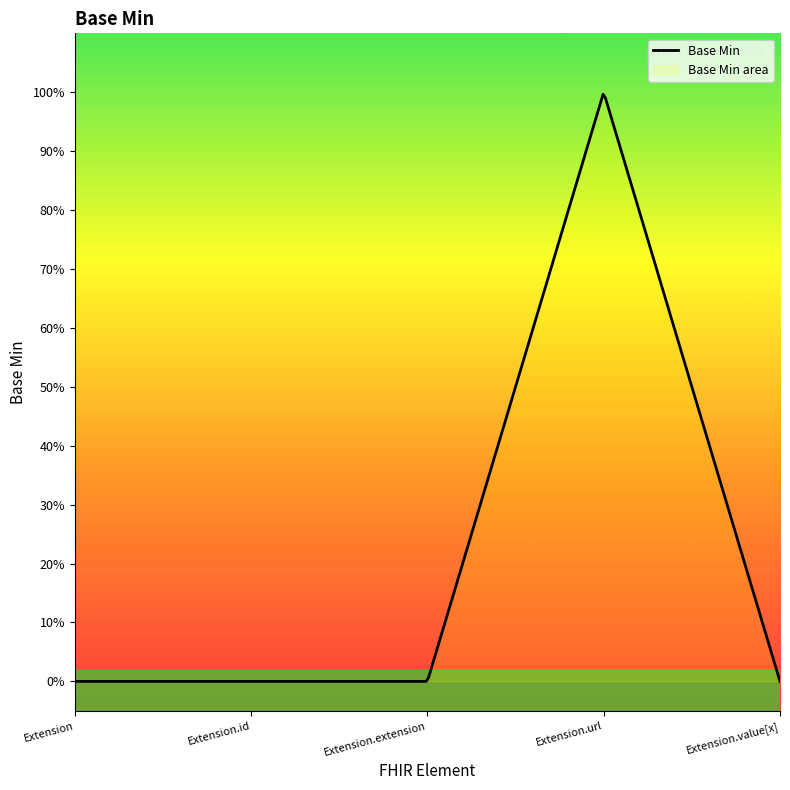

What is the change in value from Extension.extension to Extension.url (url)?

+1